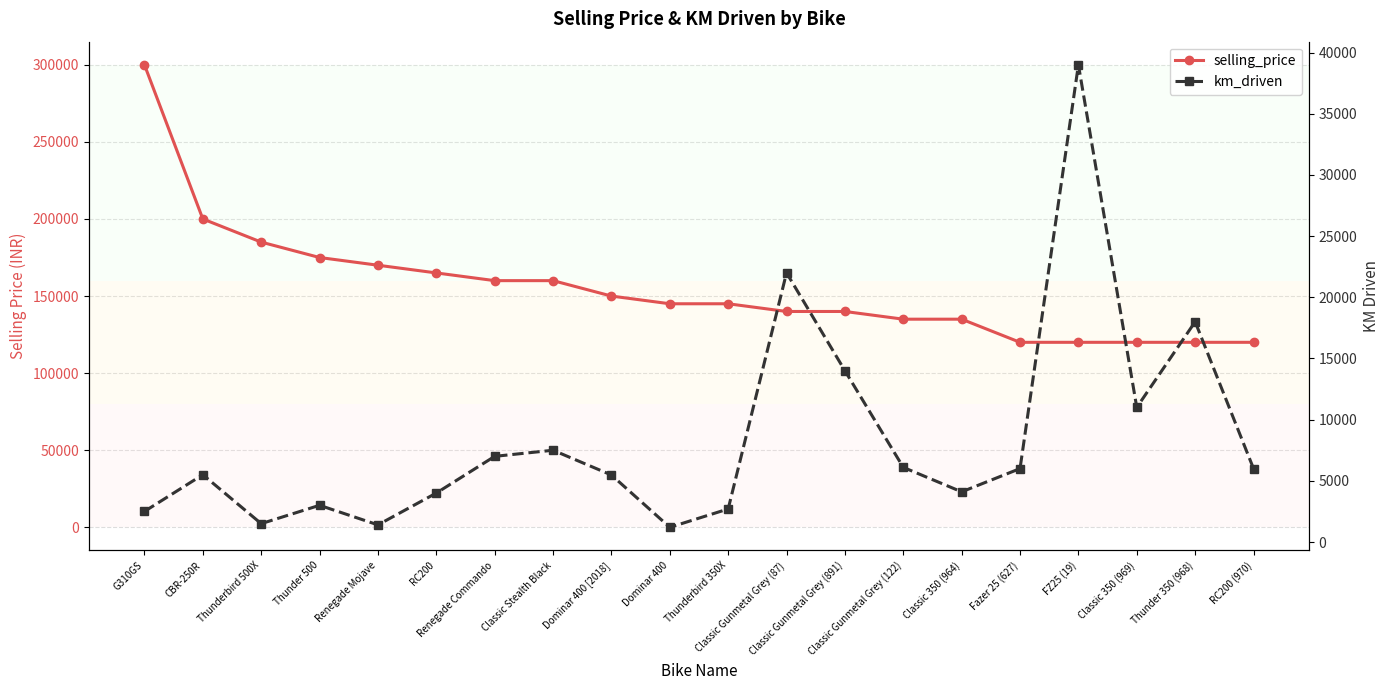

How many values in the km_driven series exceed 6000?

8